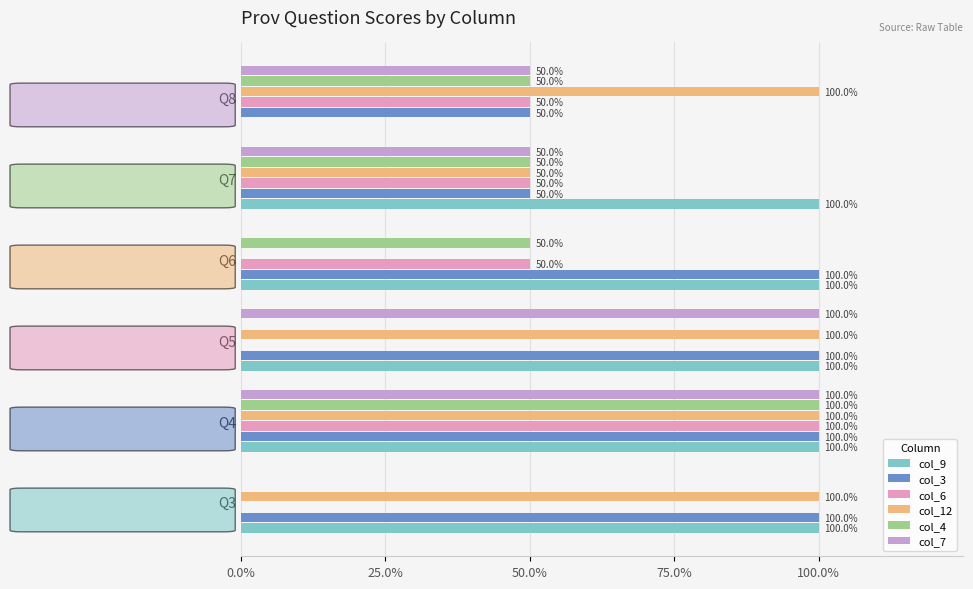

Which series has the widest spread of values?

col_9